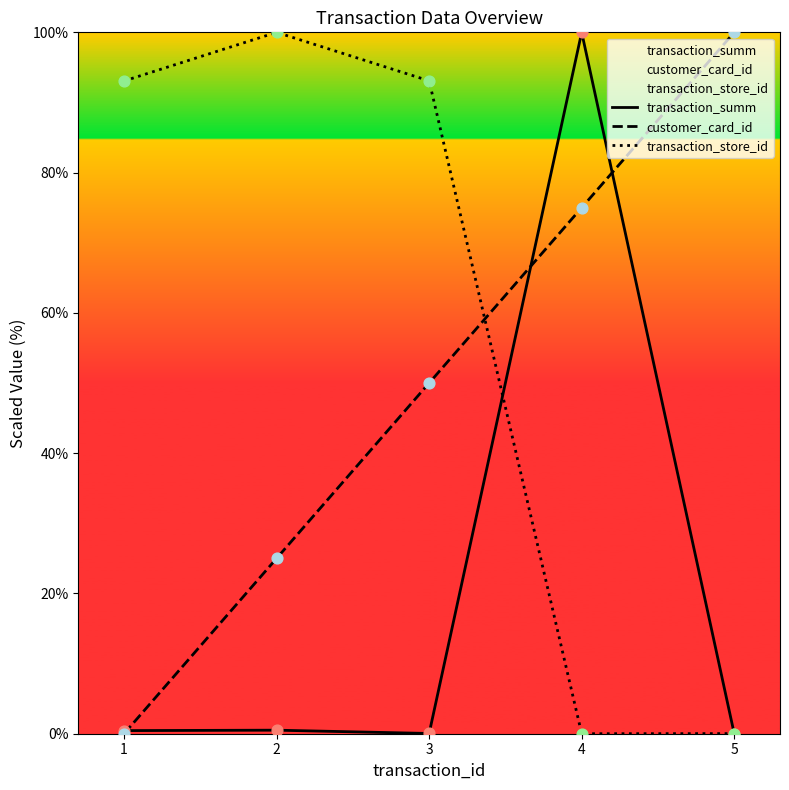

What is the total value across all series at 5?

100.0